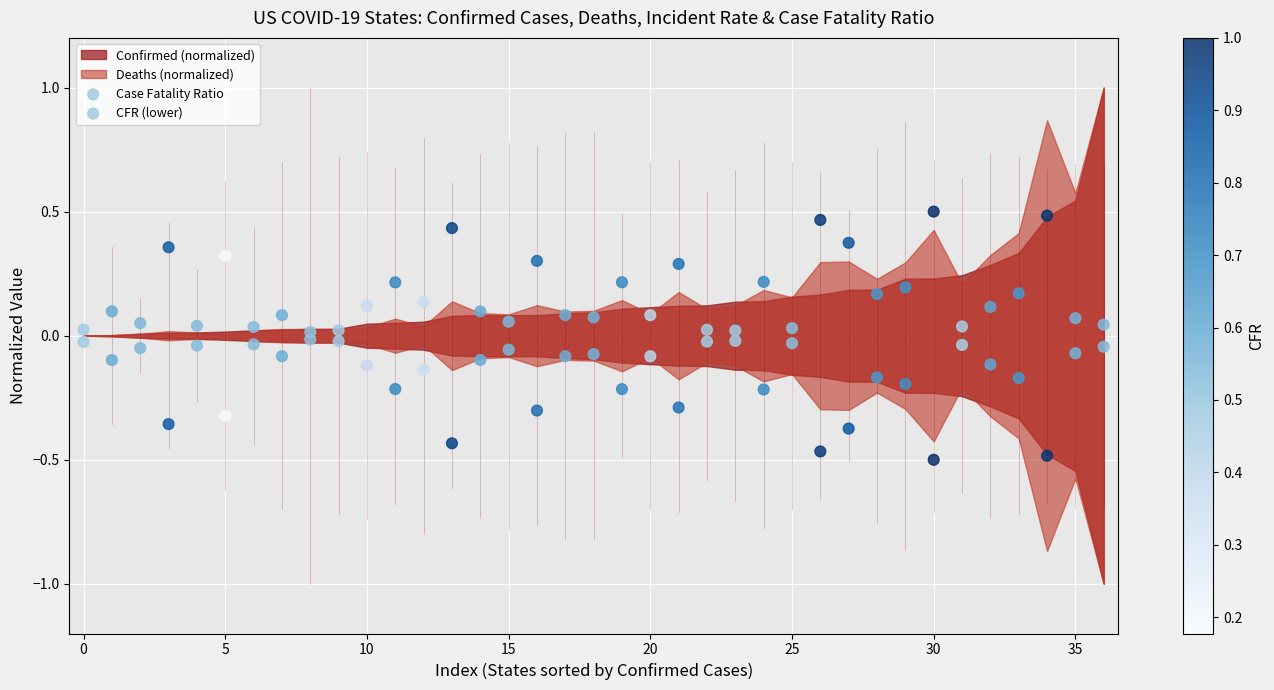

How many points are shown in the scatter plot?

74